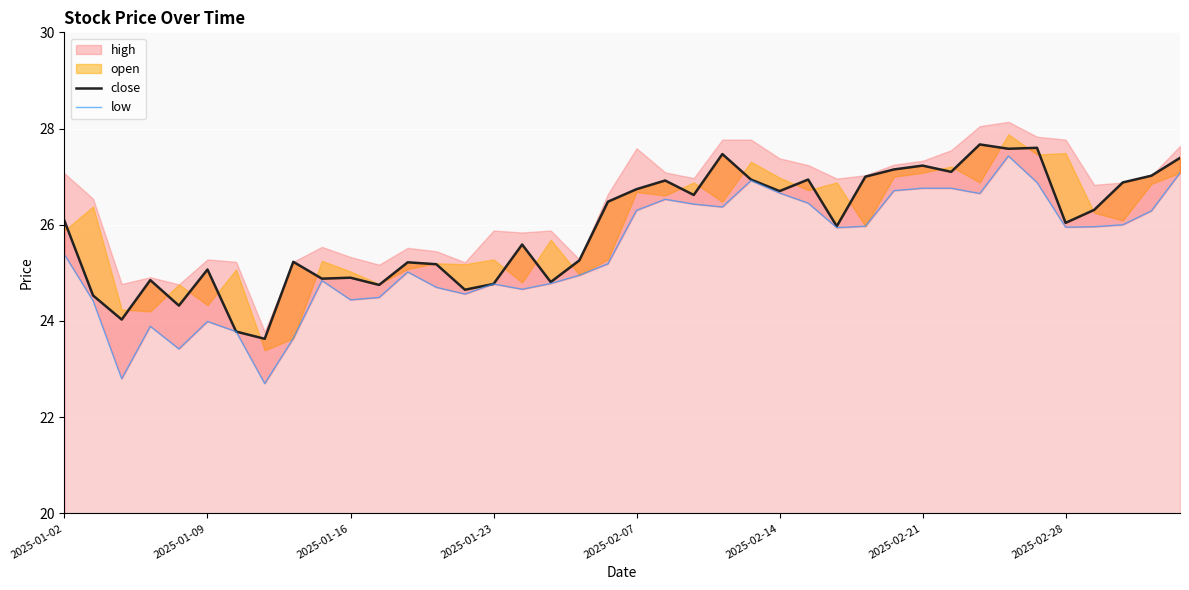

How many interior local valleys does the low series have?

10